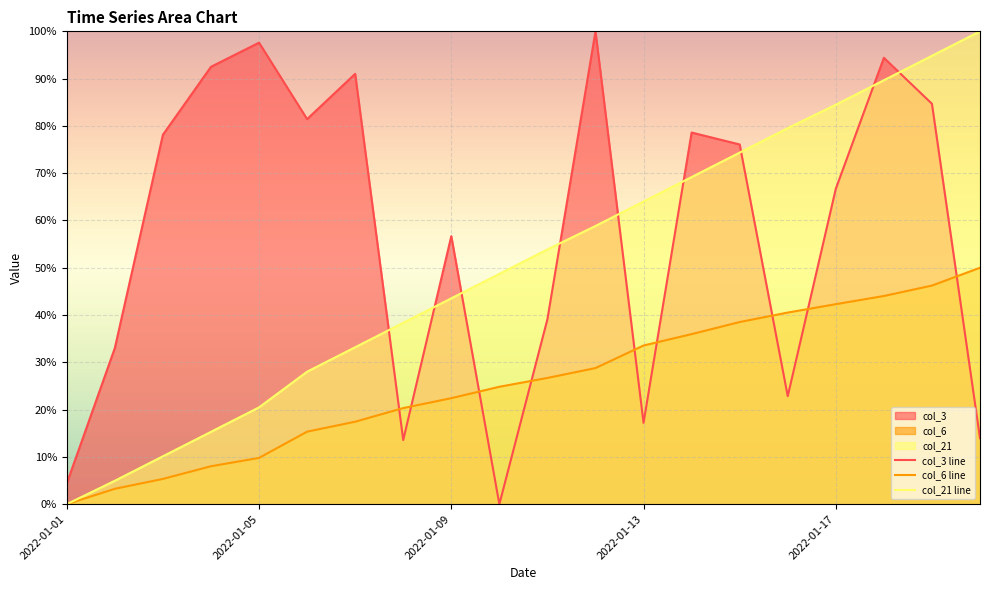

List the series in order of their overall mean, lowest first.

col_6 line, col_21 line, col_3 line